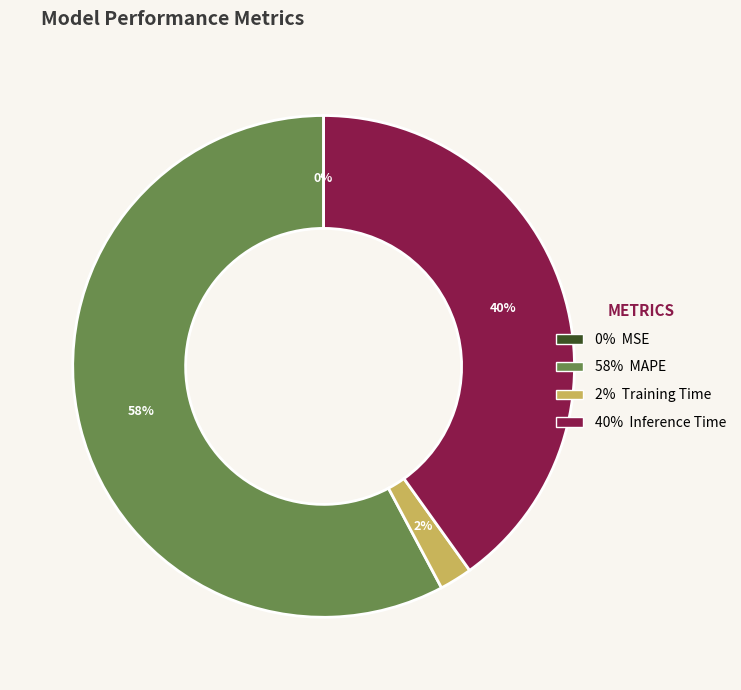

Does any single category account for the majority?

Yes